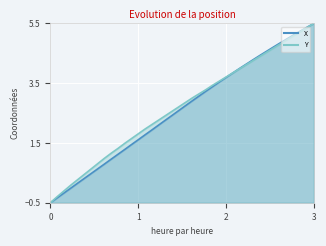

How many intersections are there between X and Y?

1